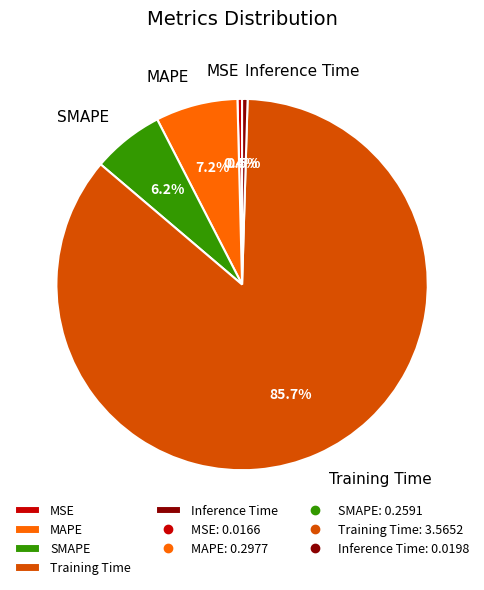

What percentage do MSE and SMAPE together represent?

6.6%